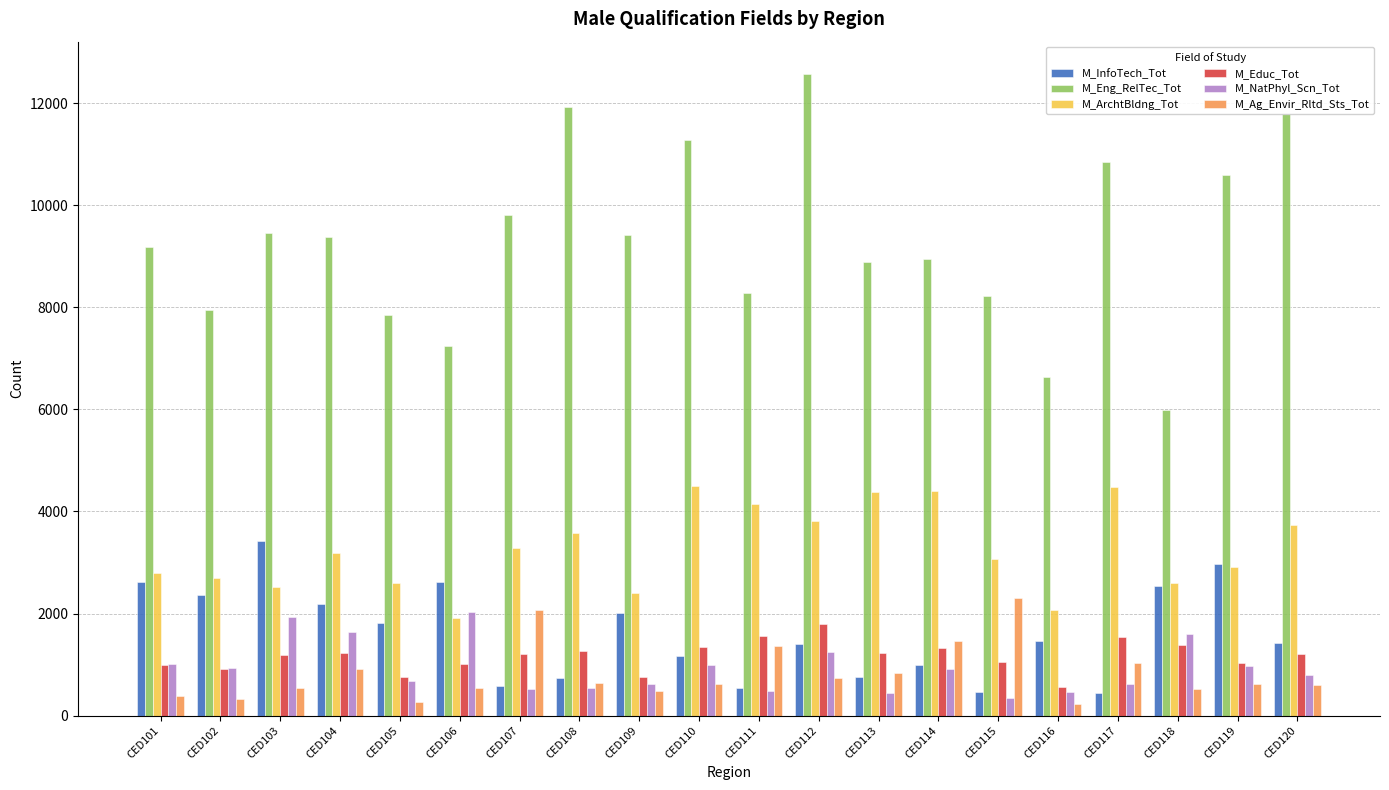

What is the difference between the highest and lowest values at CED112?

11847